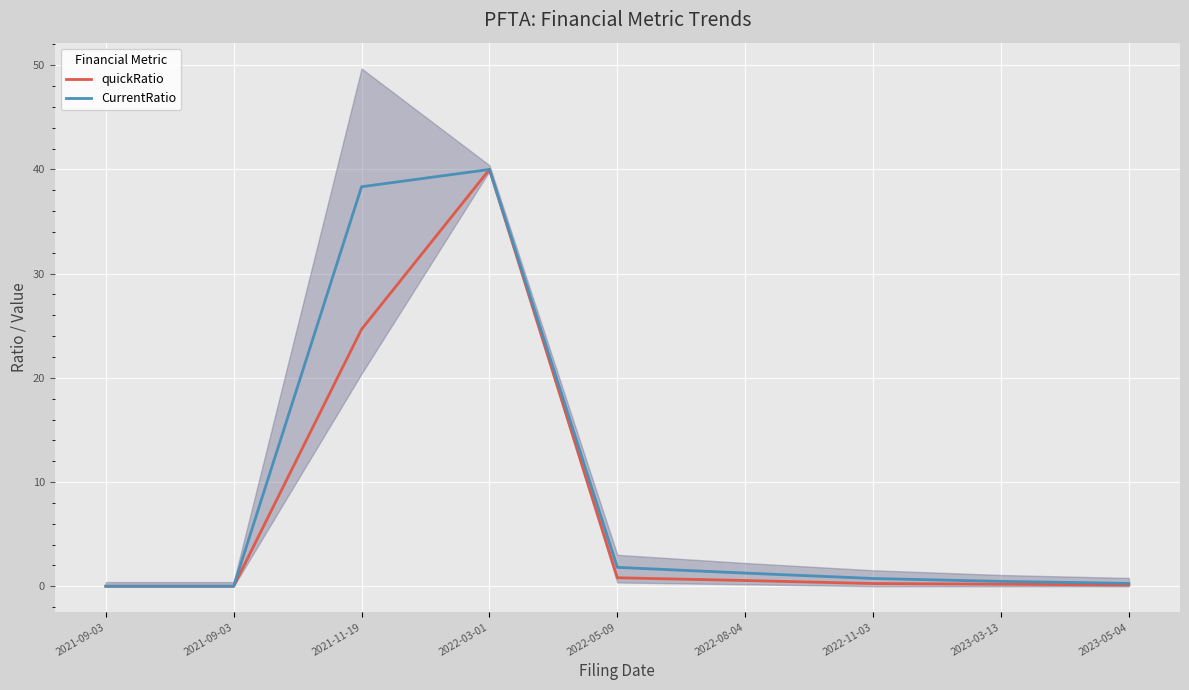

Reading left to right, what are all the values shown in this chart?

quickRatio: 2021-09-03=0.0	2021-09-03=0.0	2021-11-19=24.7	2022-03-01=40.0	2022-05-09=0.8	2022-08-04=0.5	2022-11-03=0.3	2023-03-13=0.2	2023-05-04=0.1
CurrentRatio: 2021-09-03=0.0	2021-09-03=0.0	2021-11-19=38.3	2022-03-01=40.0	2022-05-09=1.8	2022-08-04=1.3	2022-11-03=0.7	2023-03-13=0.5	2023-05-04=0.3